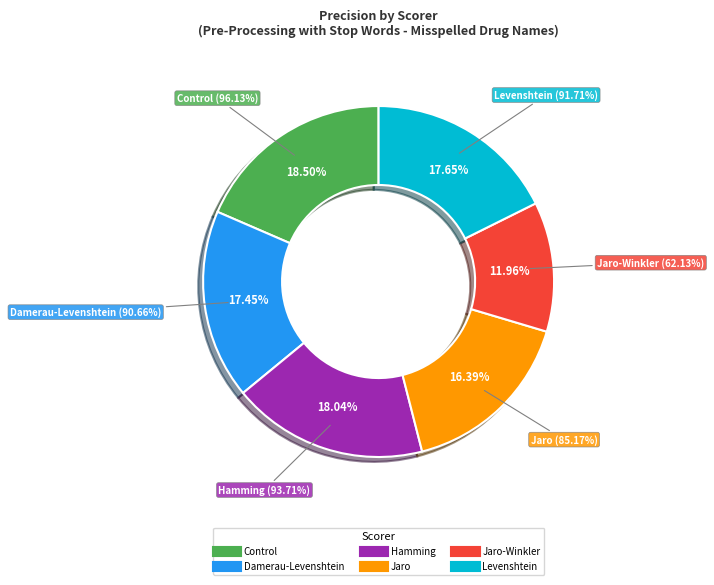

Does Control account for over 50% of the chart?

No